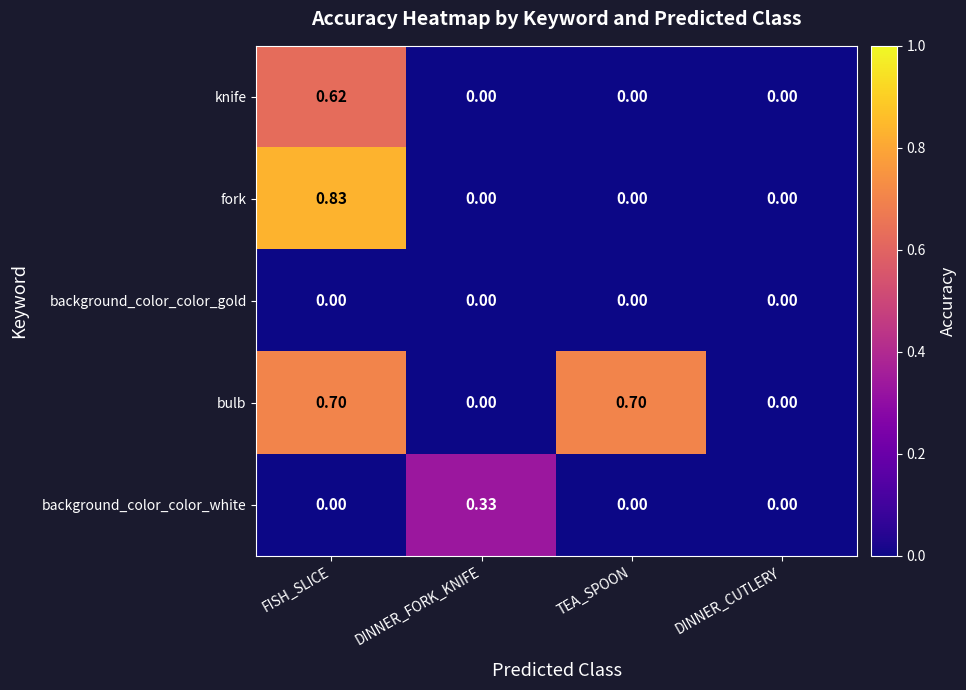

How many series are shown in this chart?

5